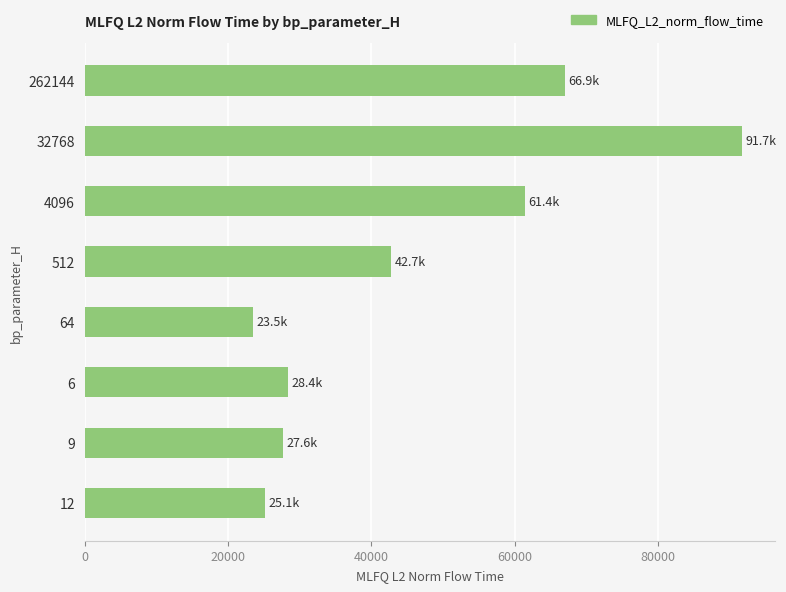

What is the difference between the maximum and minimum values?

68221.6